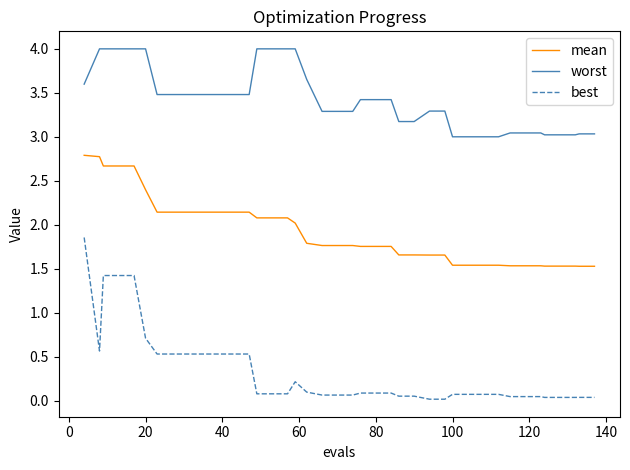

What is the maximum value shown in the chart?

4.0